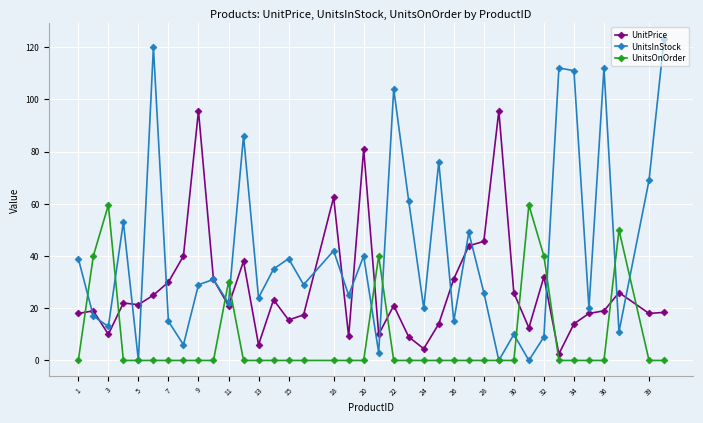

List the series in order of their peak value, highest first.

UnitsInStock, UnitPrice, UnitsOnOrder